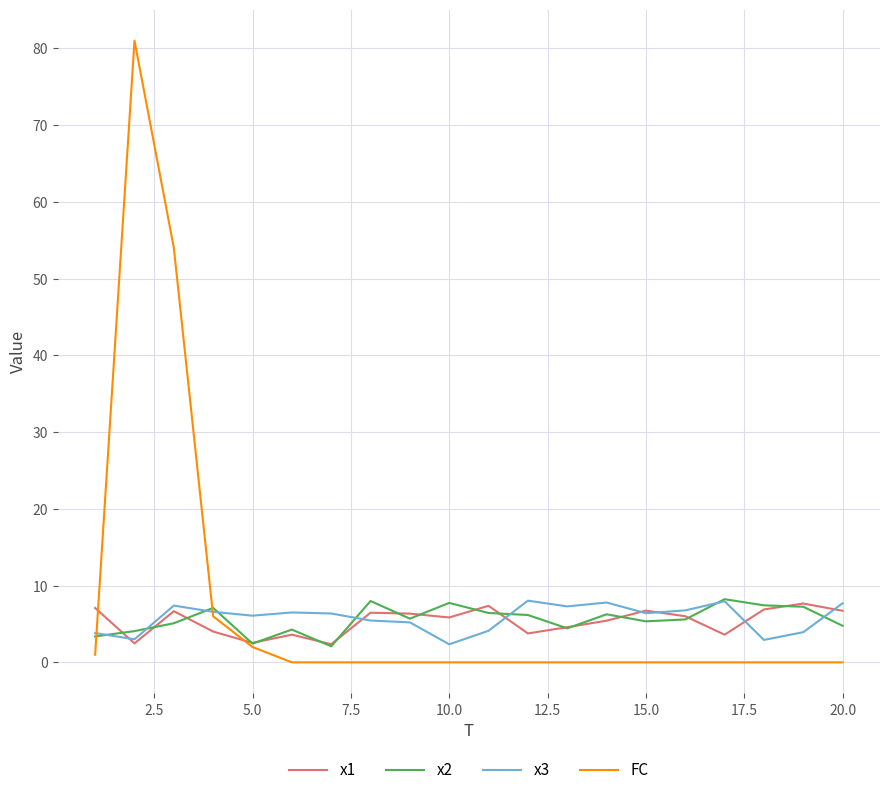

What are all the series names shown in the legend?

x1, x2, x3, FC